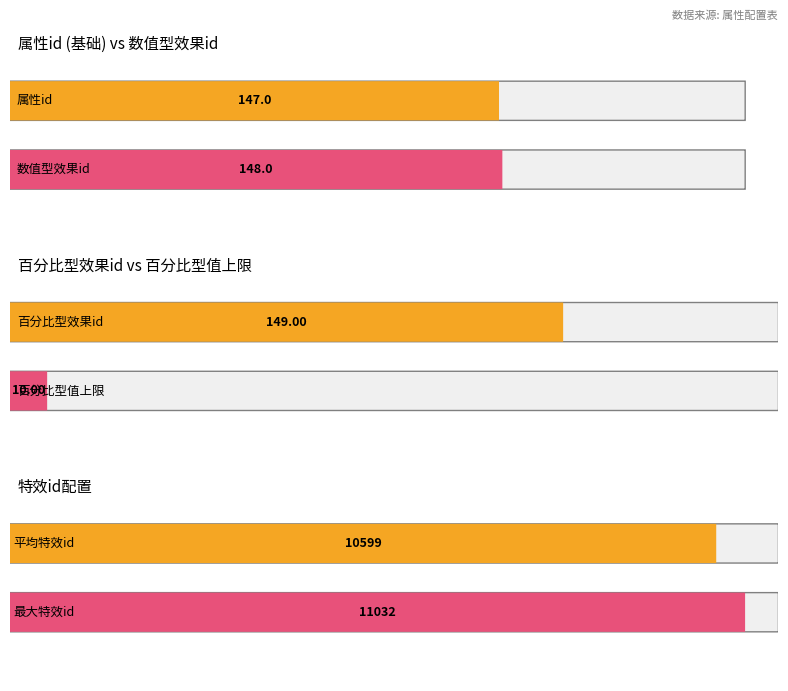

What is the difference between the maximum and second lowest values in the 属性id series?

110